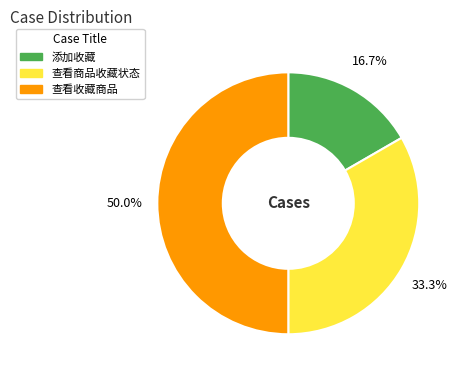

Does 查看商品收藏状态 account for over 50% of the chart?

No